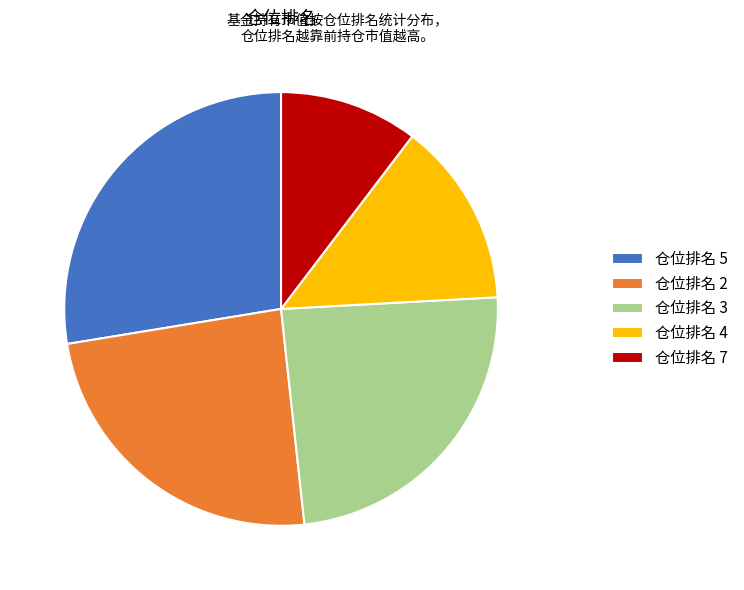

Approximately how many times larger is the value at 仓位排名 3 compared to 仓位排名 5?

0.9